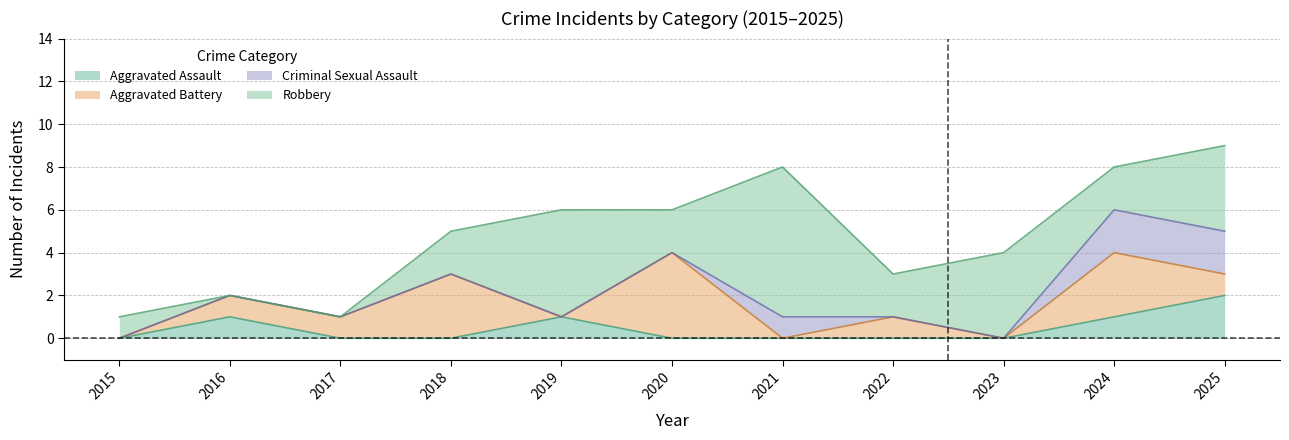

At how many categories does at least one series exceed 2?

7